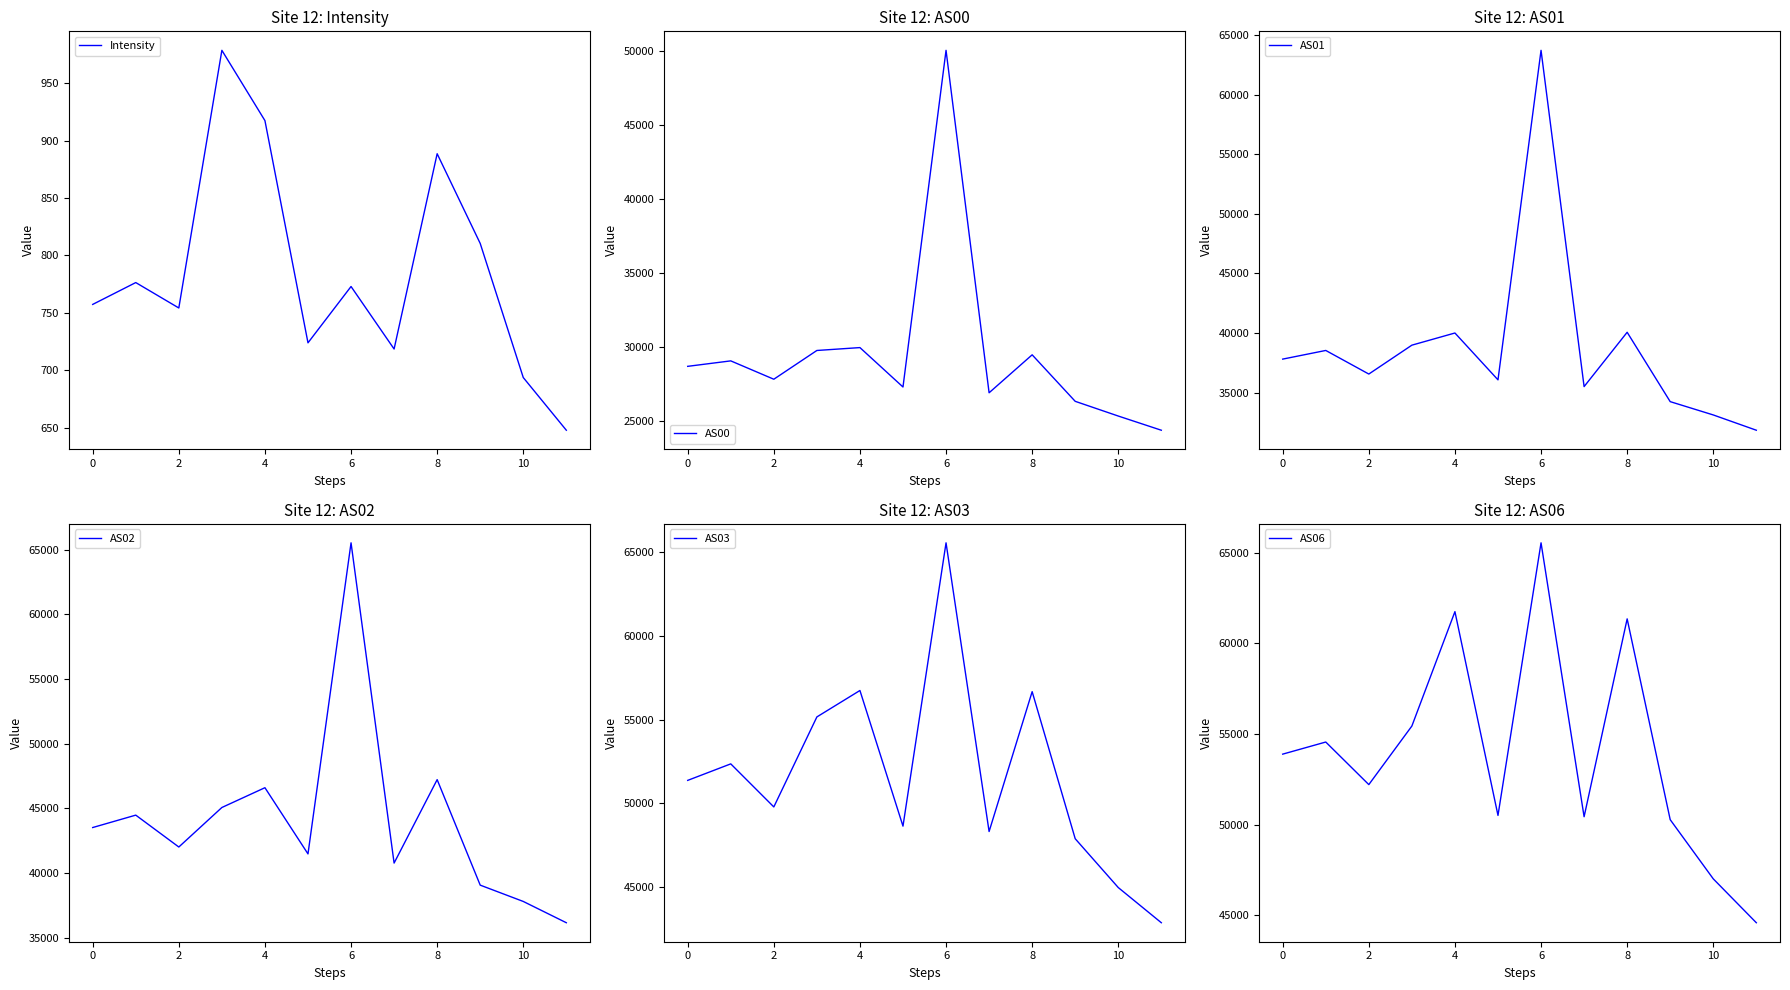

What are all the series names shown in the legend?

Intensity, AS00, AS01, AS02, AS03, AS06